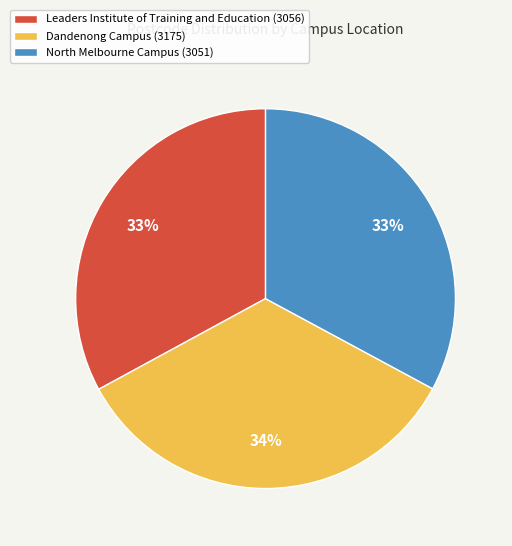

Is there a majority slice in this chart?

No